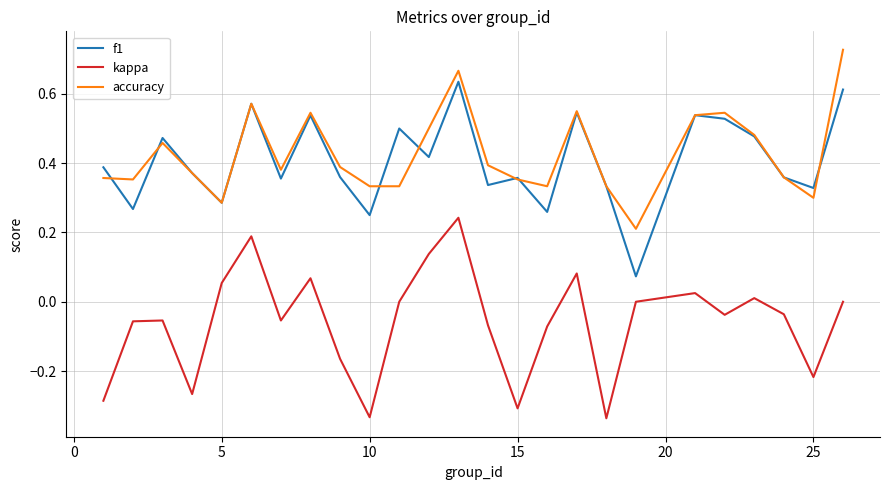

True or false: kappa and accuracy intersect in this chart.

False